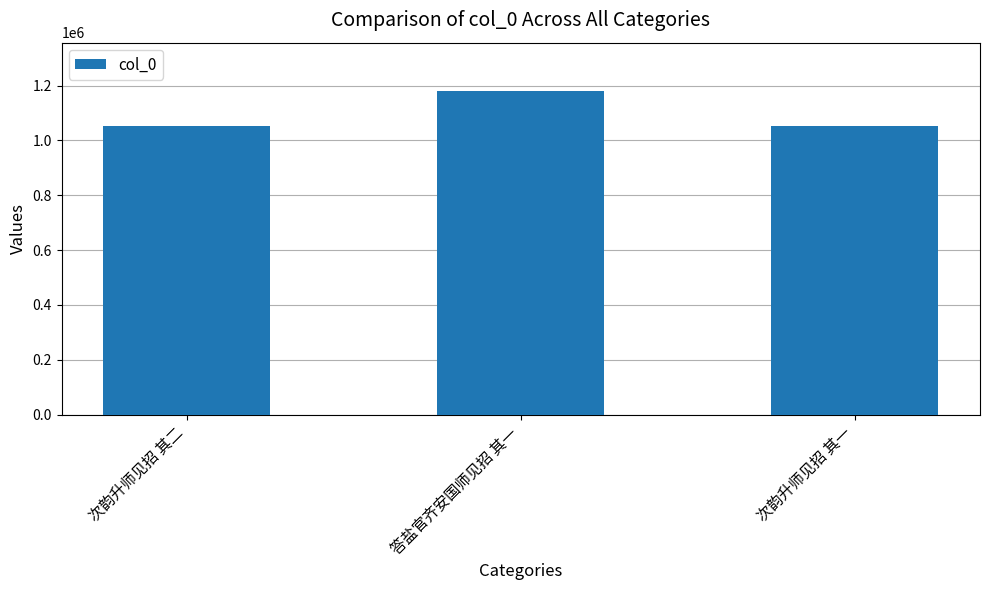

What is the difference between the values at 次韵升师见招 其一 and 答盐官齐安国师见招 其一?

126019